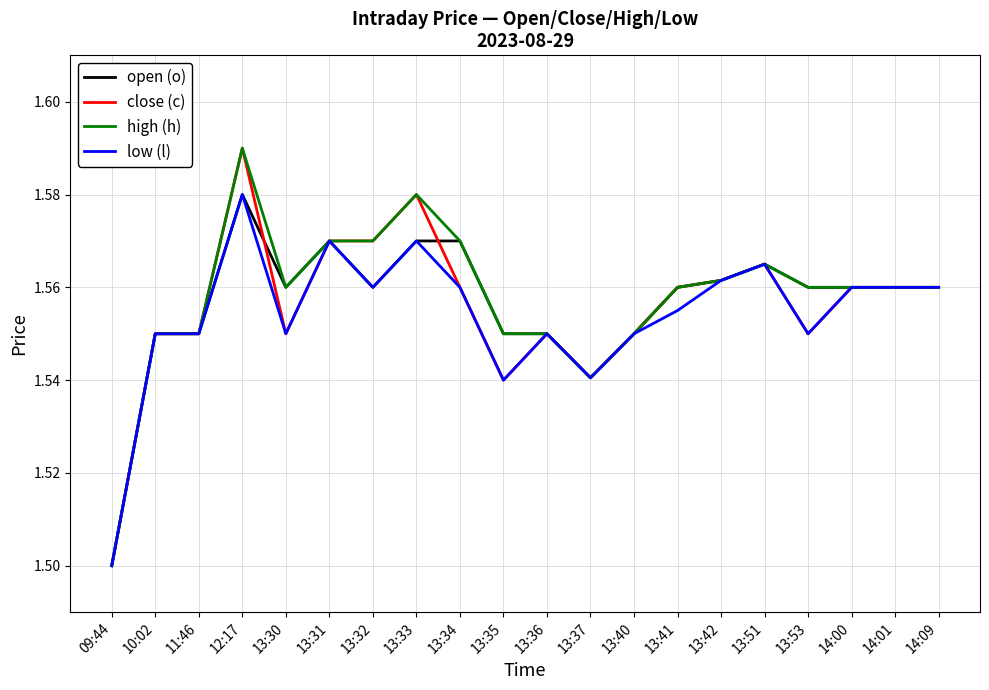

Which category has the lowest value across all series?

09:44